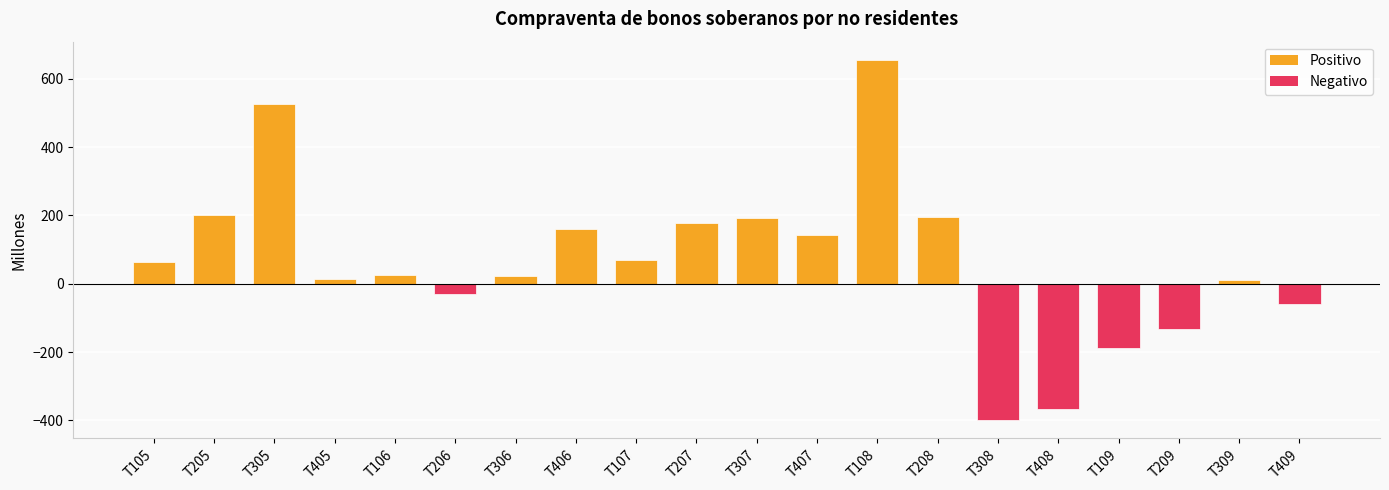

What is the value of the 3rd bar from the left?

526